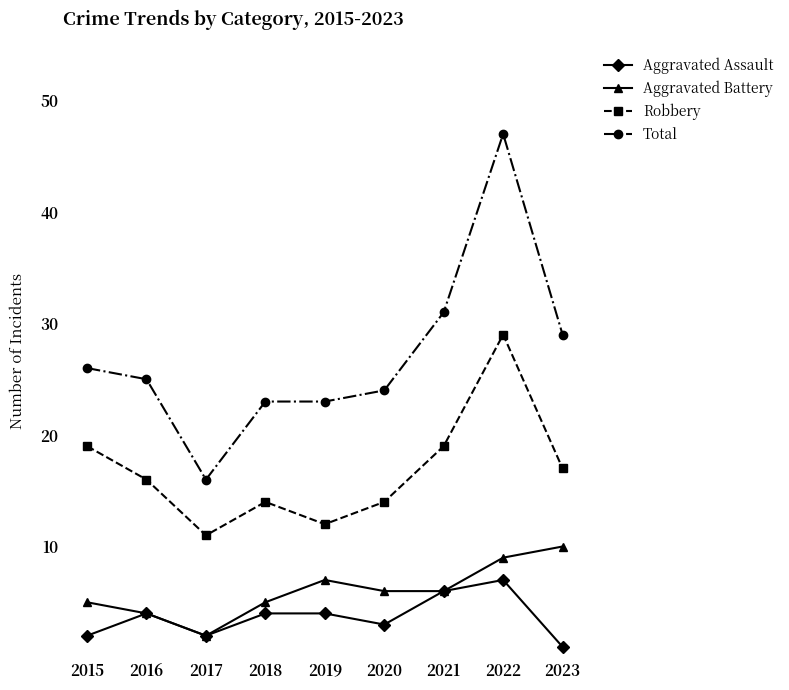

Count the number of data series in this chart.

4